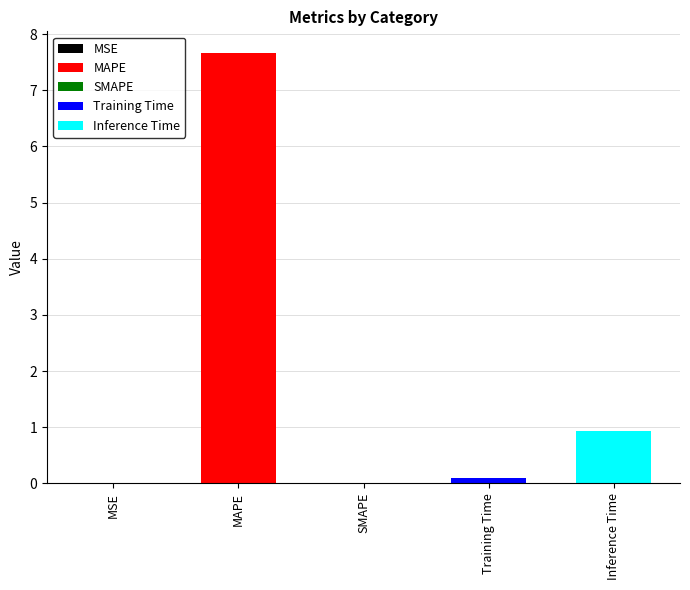

Which category has the highest value across all series?

MAPE